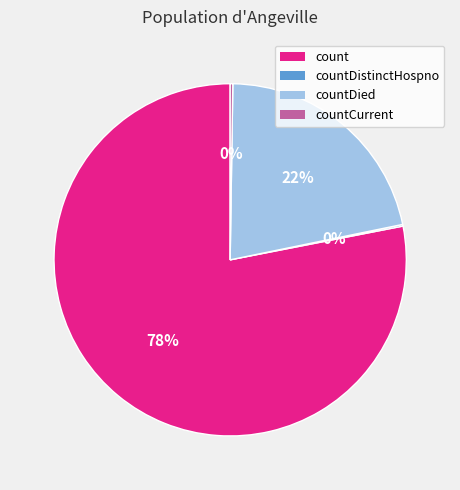

To the nearest percent, what percentage of the pie is countDied?

22%